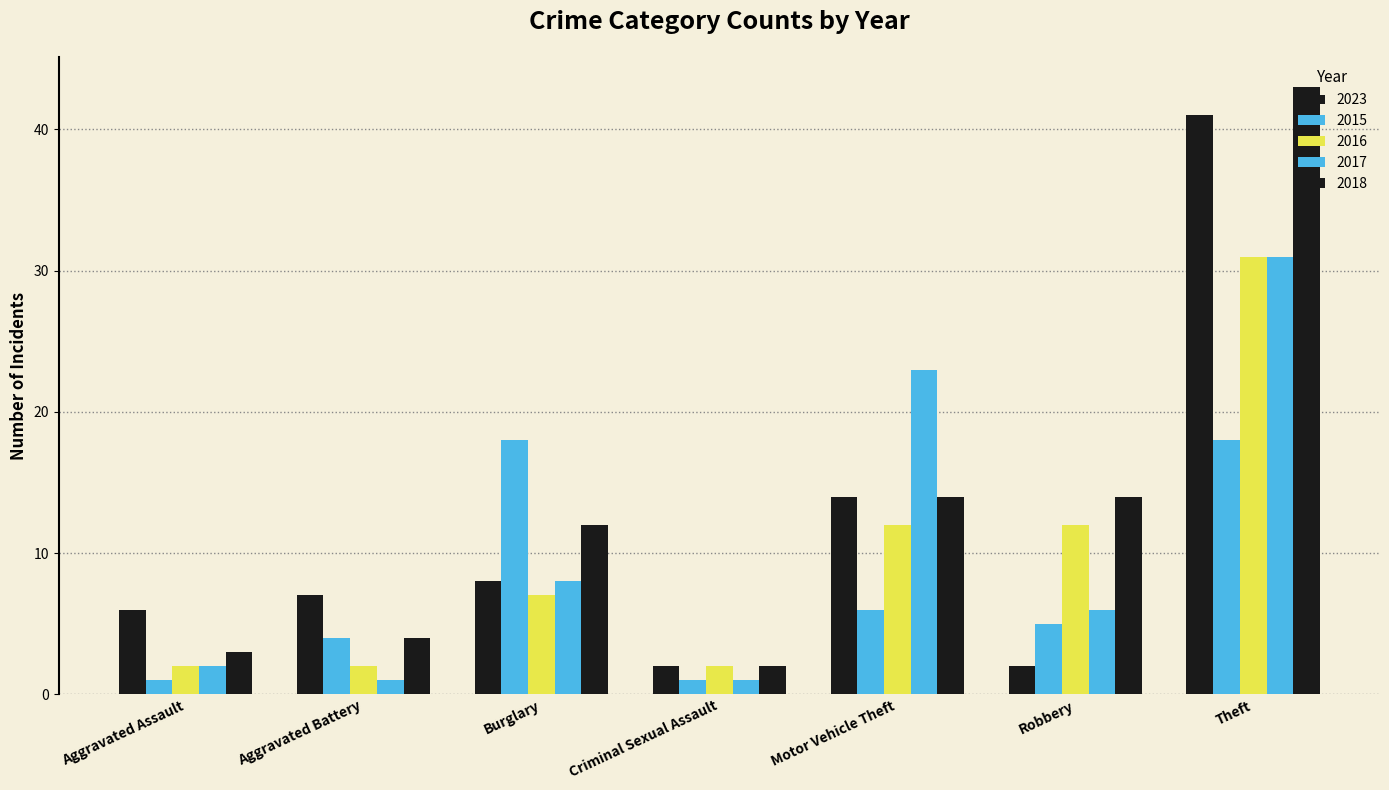

How many data points does each series have?

7